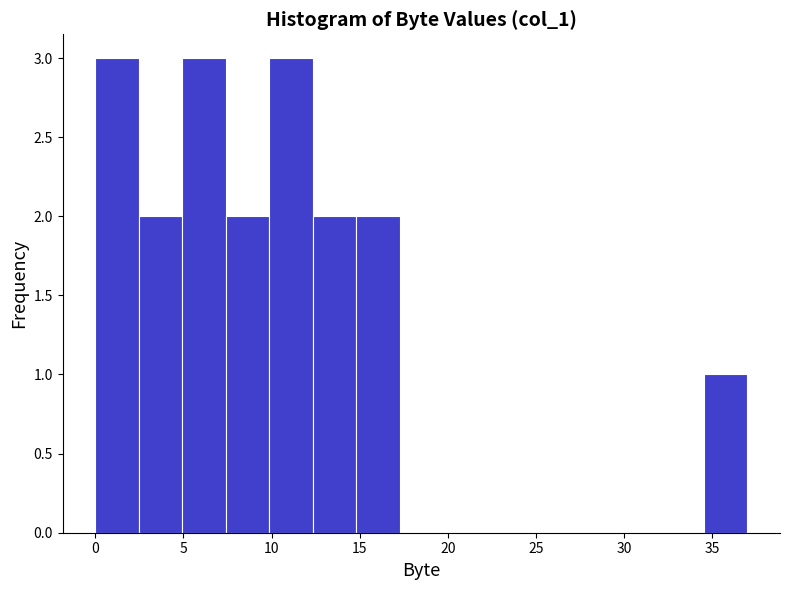

Reading left to right, list every bar in this chart as the range it spans on the x-axis followed by its height. Neither the bar edges nor the heights are printed on the chart, so give them approximately, as read against the axes.

0.0 to 2.5: 3
2.5 to 5.0: 2
5.0 to 7.5: 3
7.5 to 10.0: 2
10.0 to 12.5: 3
12.5 to 15.0: 2
15.0 to 17.5: 2
17.5 to 19.5: 0
19.5 to 22.0: 0
22.0 to 24.5: 0
24.5 to 27.0: 0
27.0 to 29.5: 0
29.5 to 32.0: 0
32.0 to 34.5: 0
34.5 to 37.0: 1